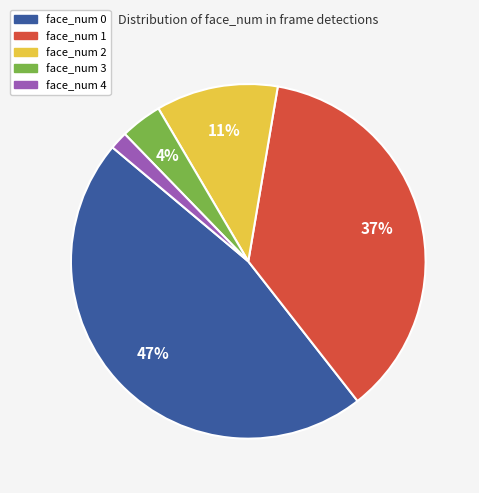

To the nearest percent, what portion does face_num 2 represent?

11%